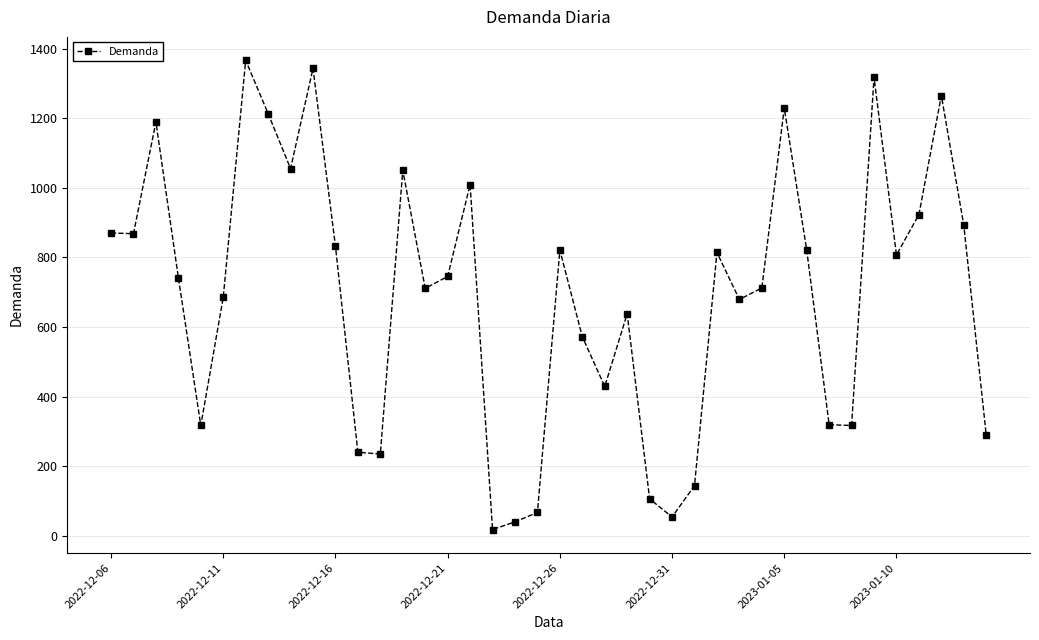

True or false: the data has more than 2 interior local peaks.

True